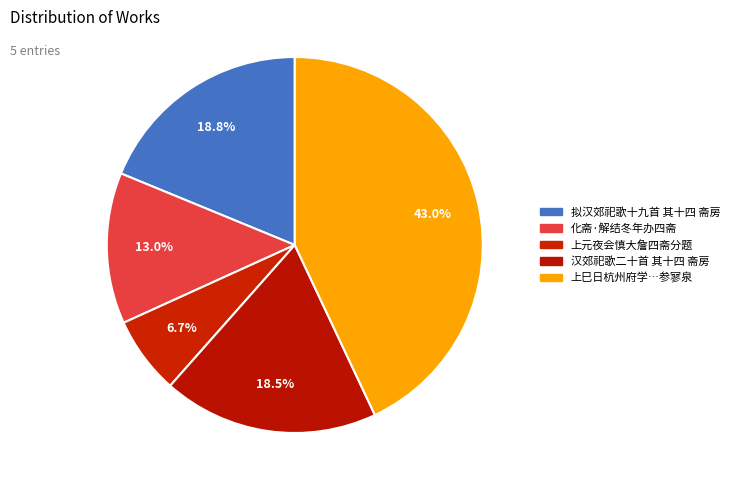

Rank the categories by value from highest to lowest.

上巳日，杭州府学教授徐一夔、四斋训导拉游智果寺，访东坡，题参寥泉, 拟汉郊祀歌十九首 其十四 斋房, 汉郊祀歌二十首 其十四 斋房, 化斋·解结冬年办四斋, 上元夜会慎大詹四斋分题得歌字